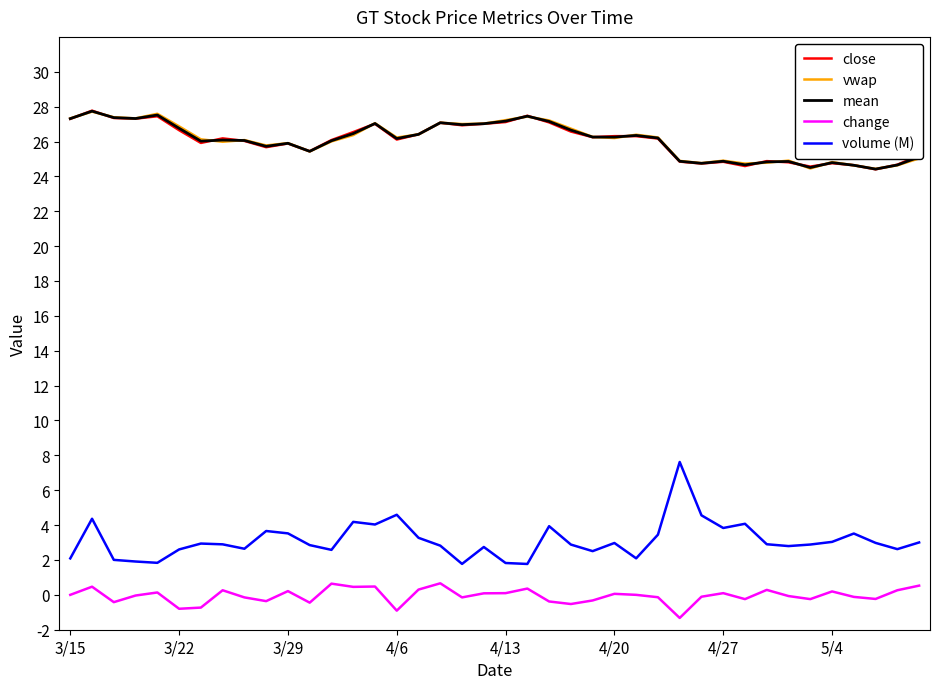

Which series has the widest spread of values?

volume (M)